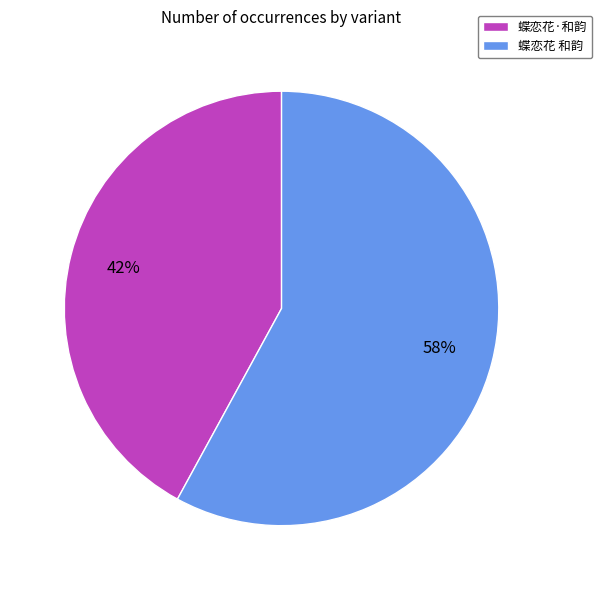

What is the smallest slice in the pie chart?

蝶恋花·和韵